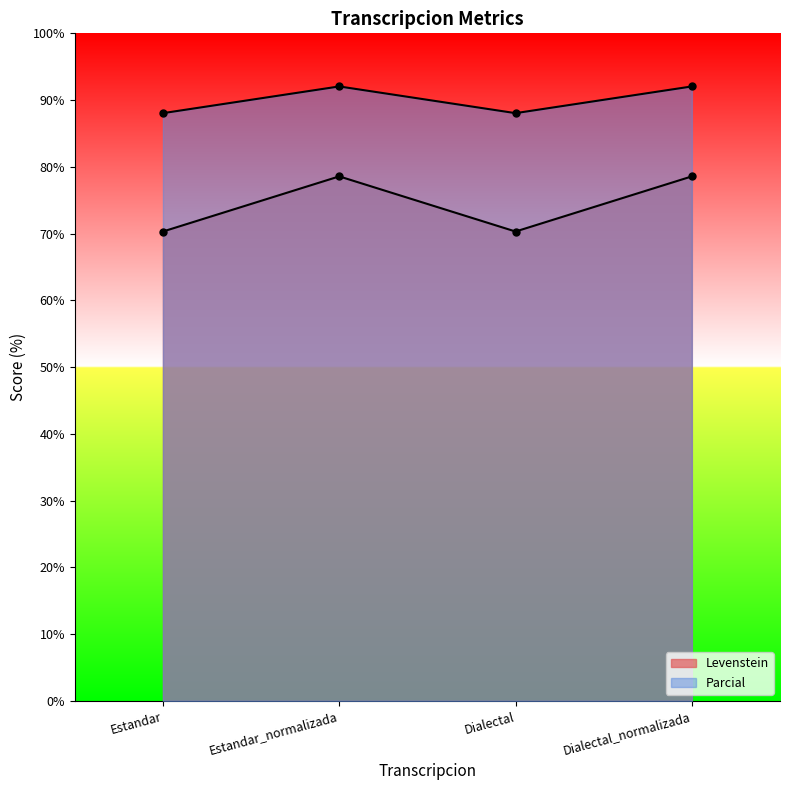

Reading left to right, transcribe all the data shown in this chart.

Levenstein: 70.3	78.6	70.3	78.6
Parcial: 88.0	92.0	88.0	92.0